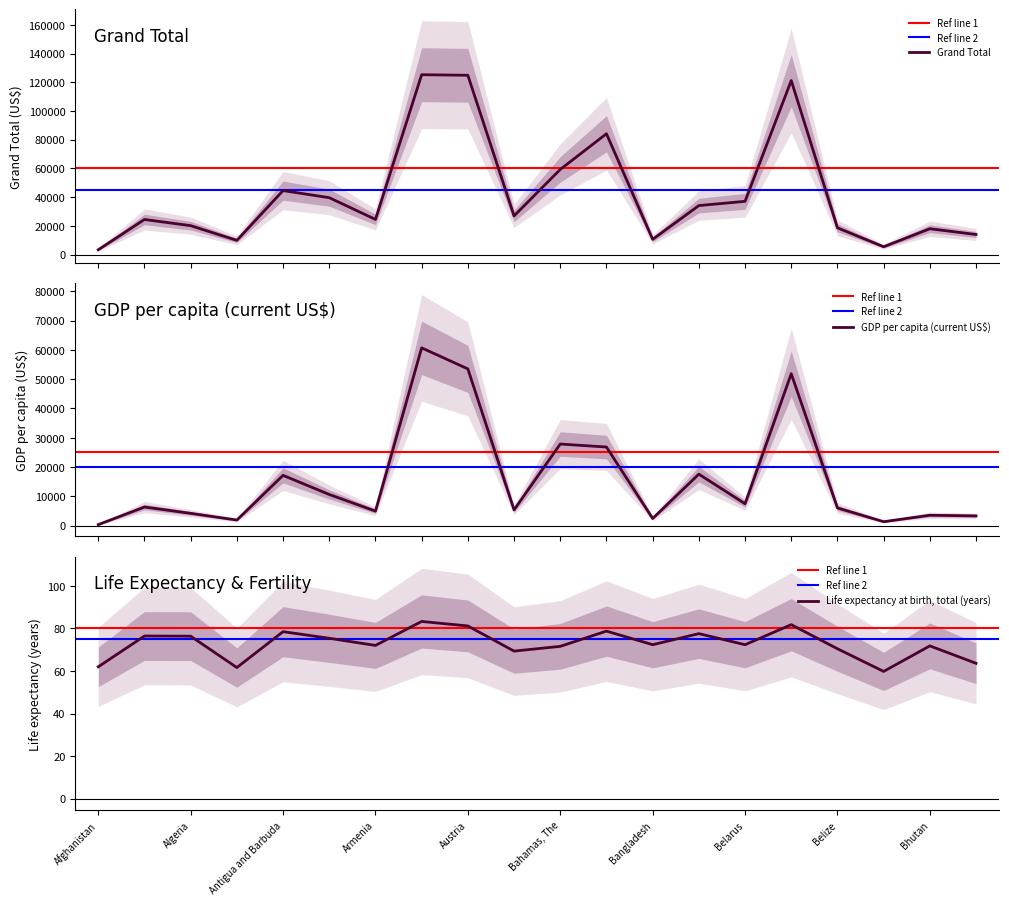

What is the sum of all GDP per capita (current US$) values?

313749.4